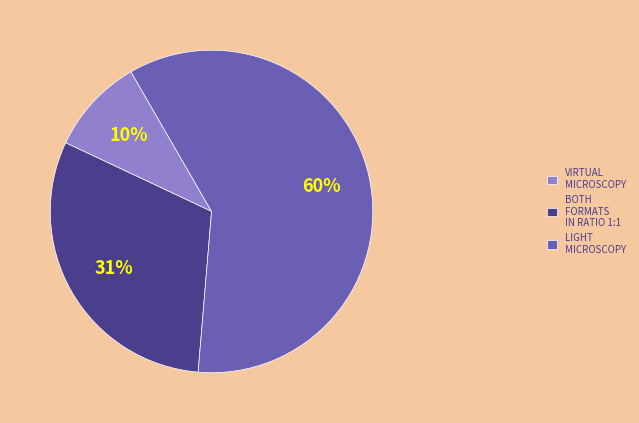

To the nearest percent, what is the difference between the VIRTUAL MICROSCOPY and LIGHT MICROSCOPY slice percentages?

50%